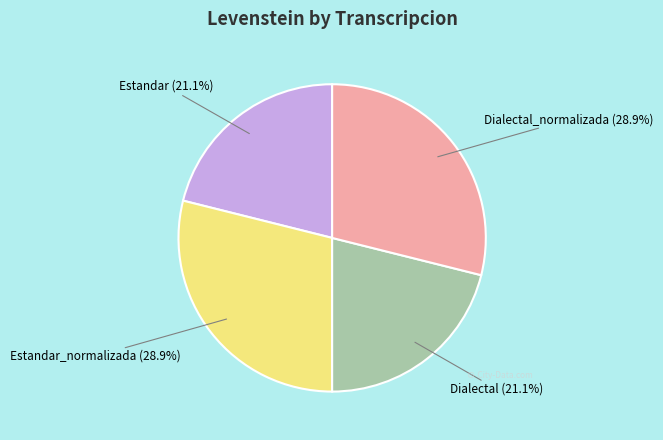

Count the number of slices in the pie.

4